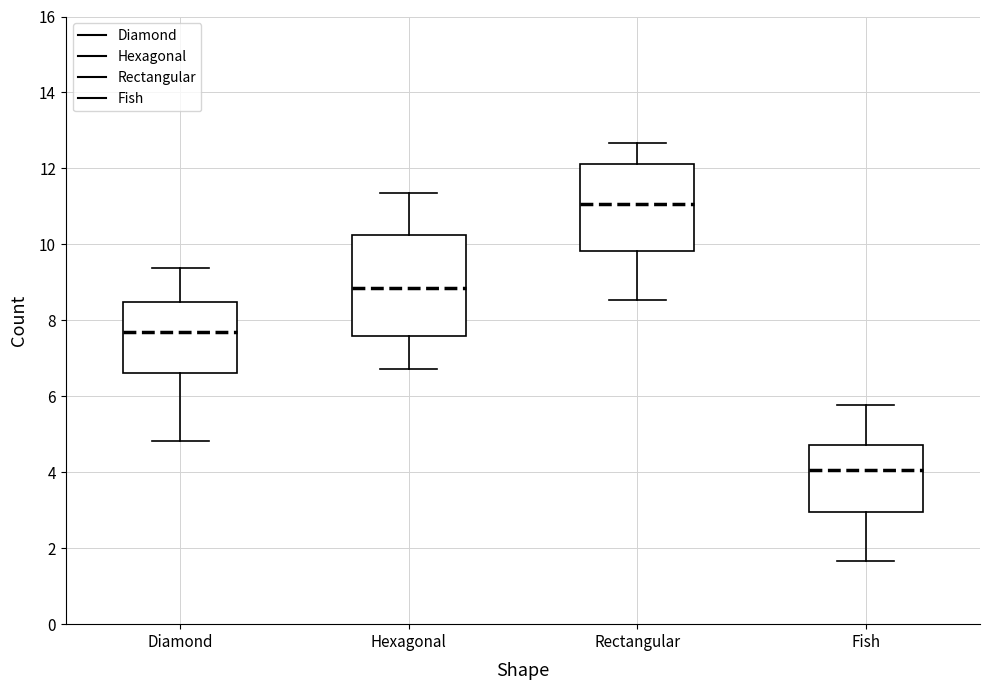

Where does the median line of the box for Rectangular sit on the y-axis? The values are not printed on the chart, so give them approximately, as read against the axis.

11.0